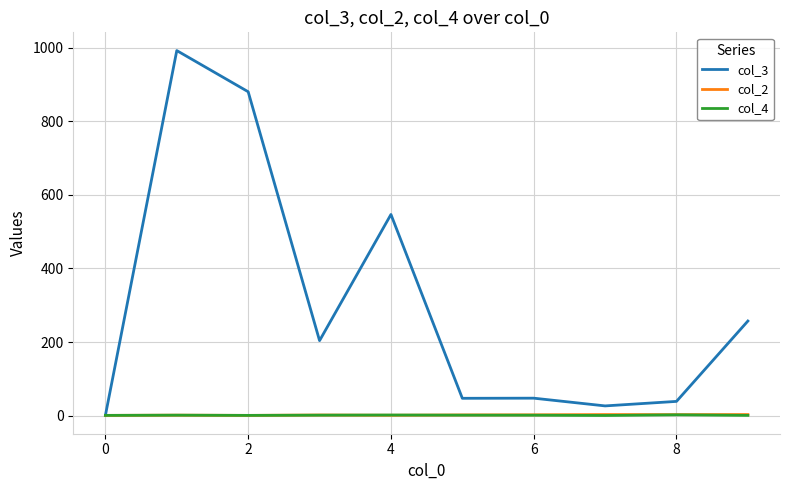

What is the minimum value shown in the chart?

0.8